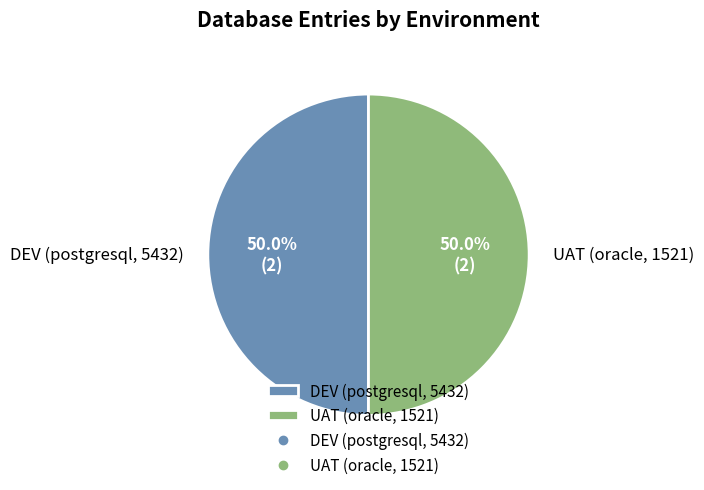

To the nearest percent, what is the average slice percentage?

50%